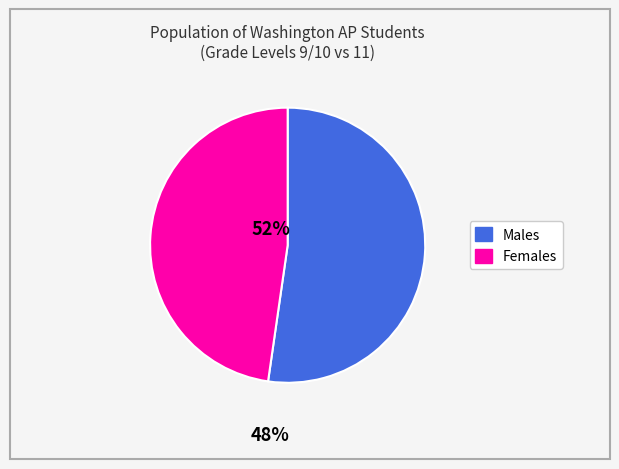

Is there any slice that represents more than half of the pie?

Yes